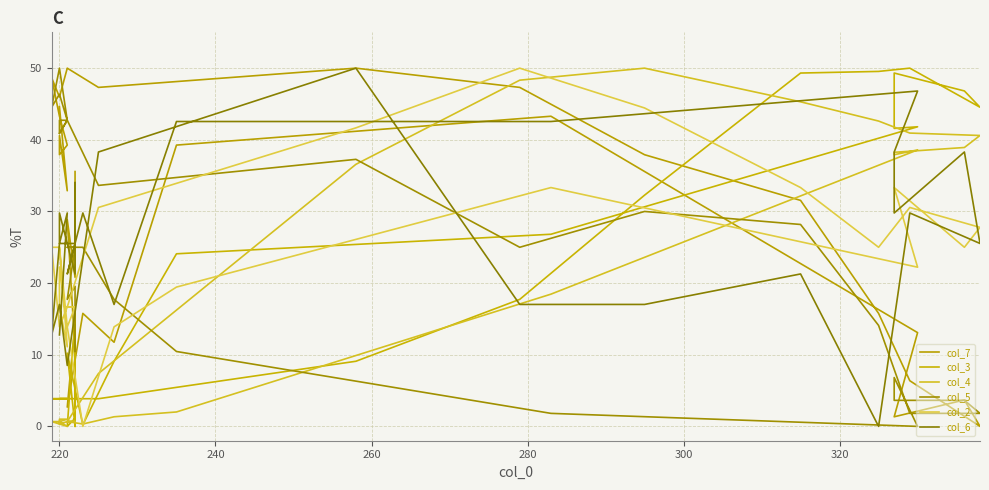

Which series ends up on top after the final intersection of col_5 and col_6?

col_6